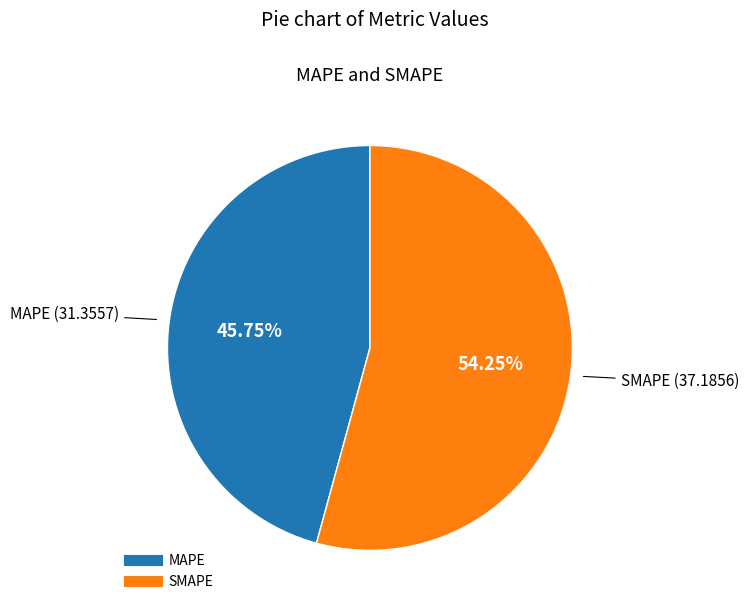

Count the number of slices in the pie.

2